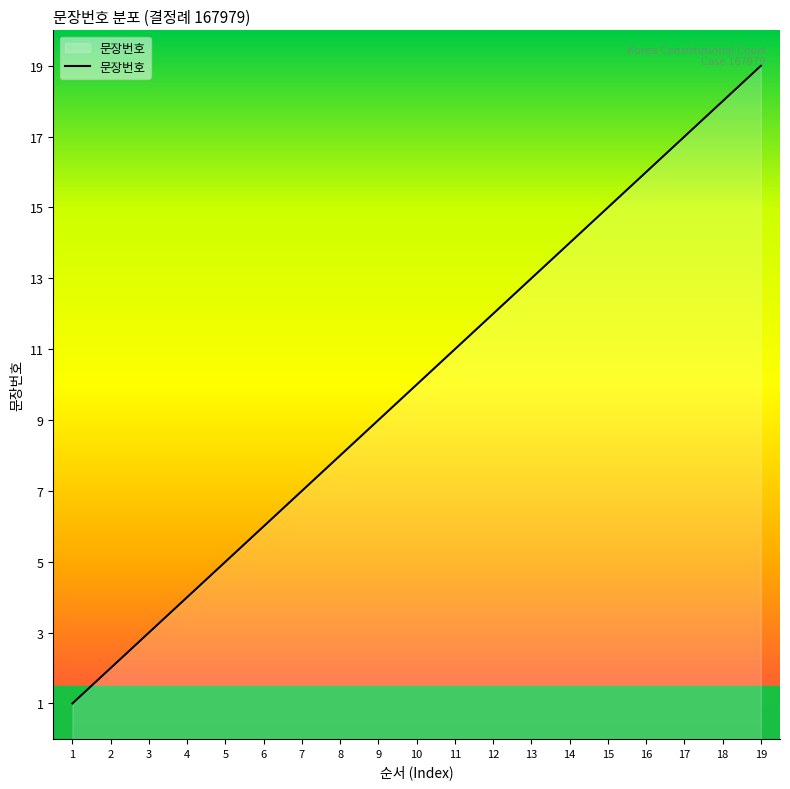

Which label corresponds to the largest value in the chart?

19